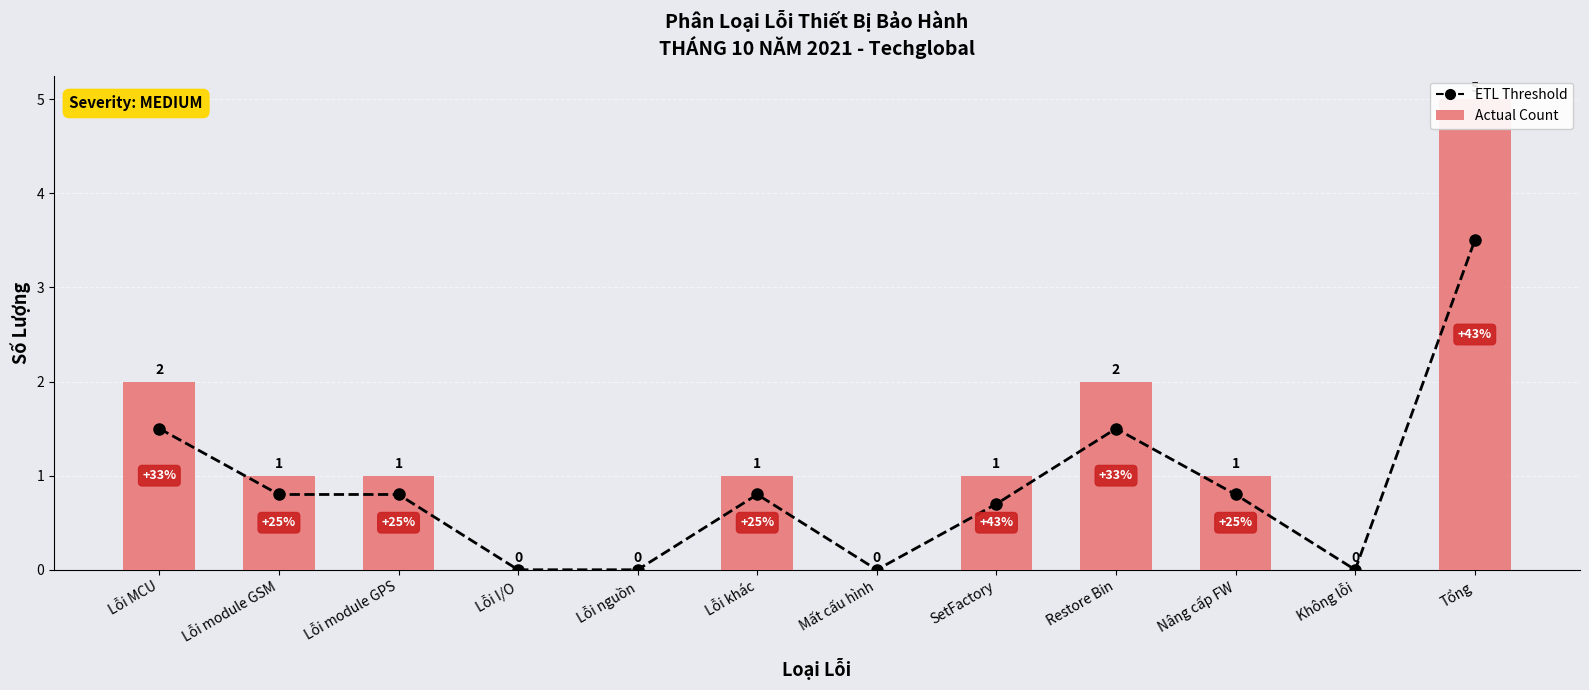

What value does the Actual Count series have at Lỗi module GPS?

1.0